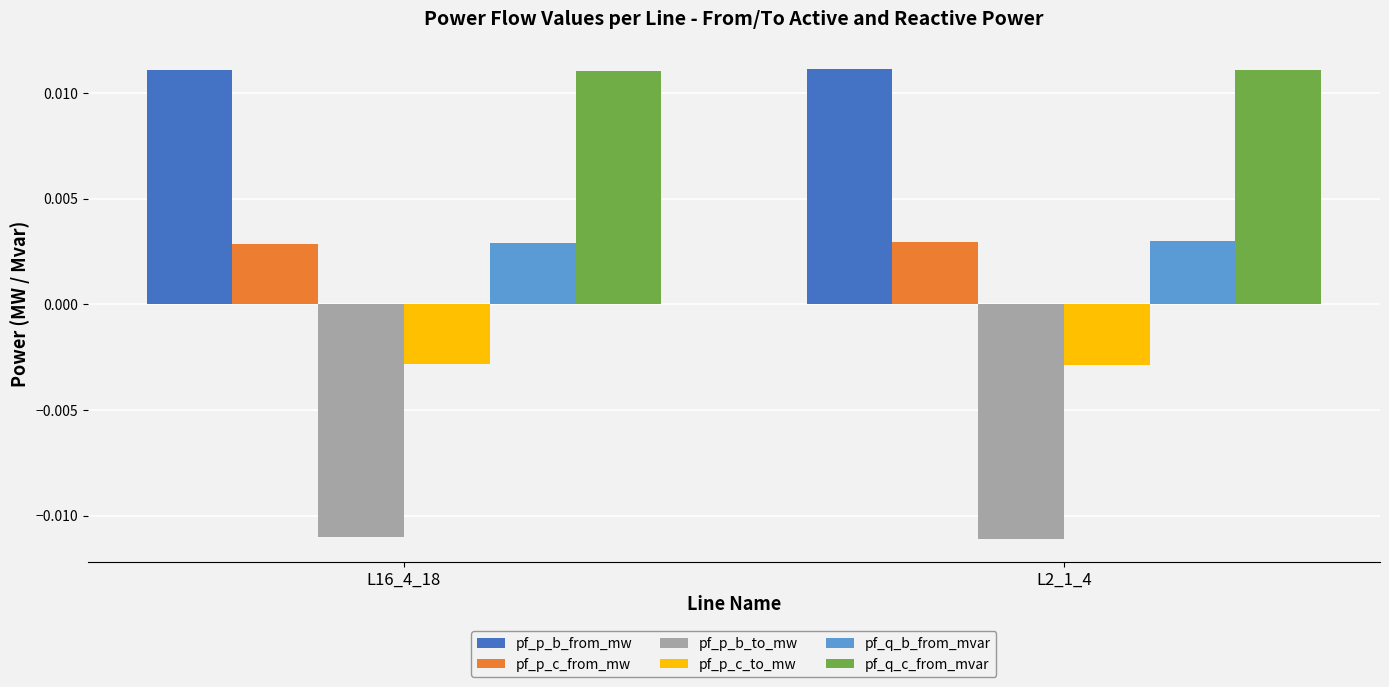

What position from the left is L2_1_4?

2